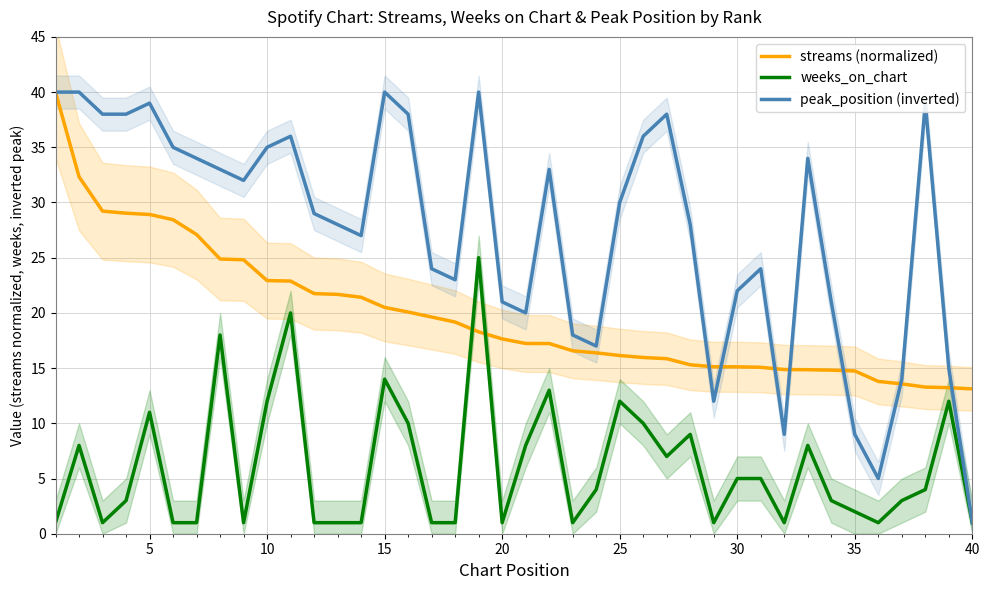

How many data points does each series have?

40